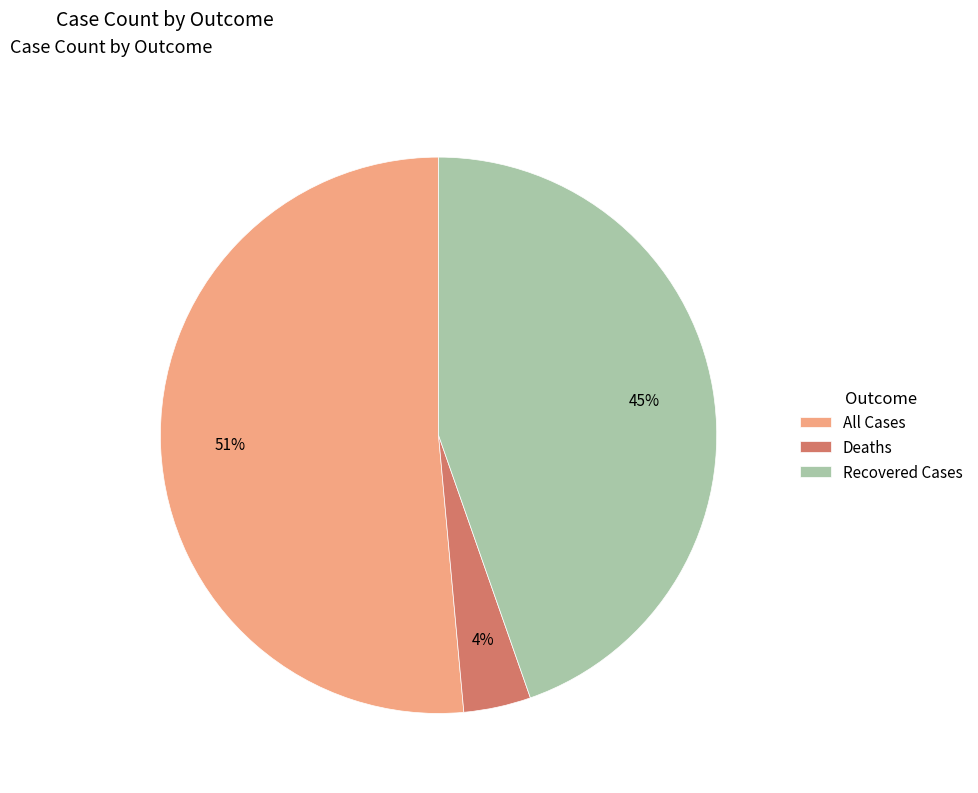

Which has a higher value, All Cases or Recovered Cases?

All Cases